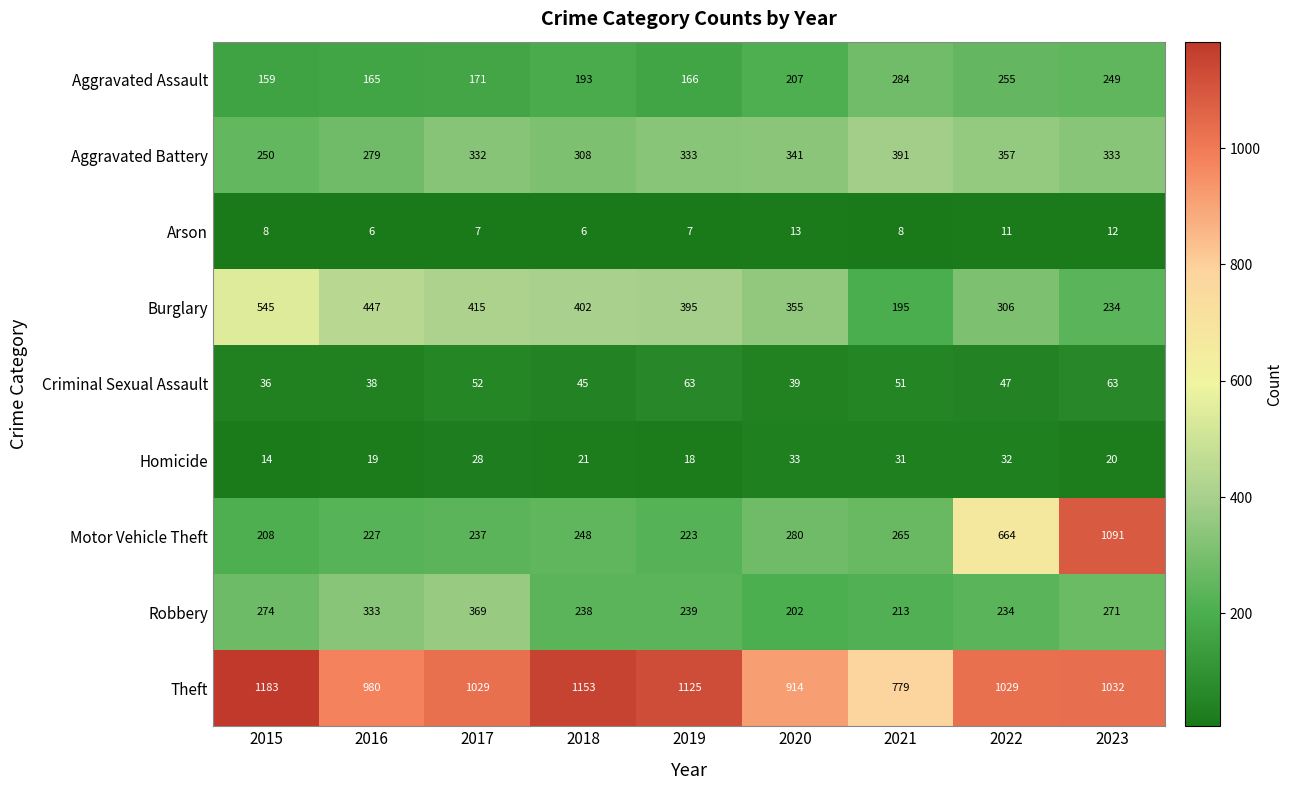

True or false: Theft has a value of 1029 at 2022.

True